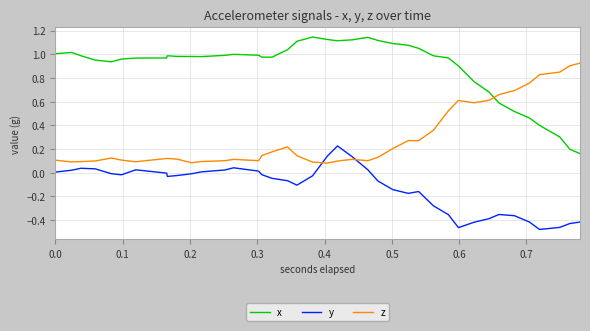

Which series has the largest total across all categories?

x